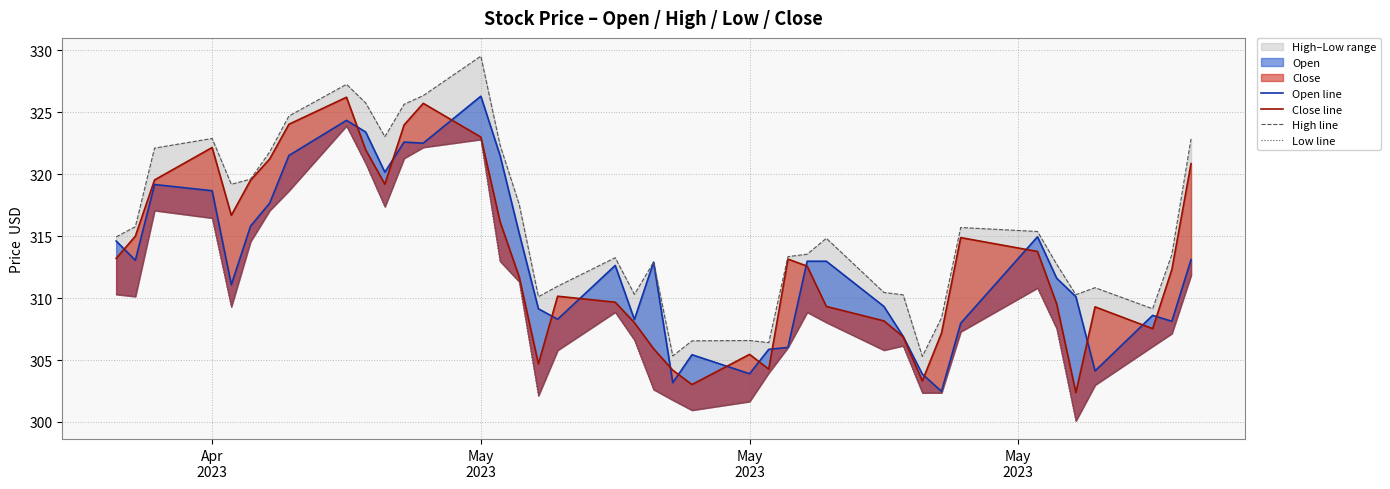

What is the lowest value of the Close line series?

302.4